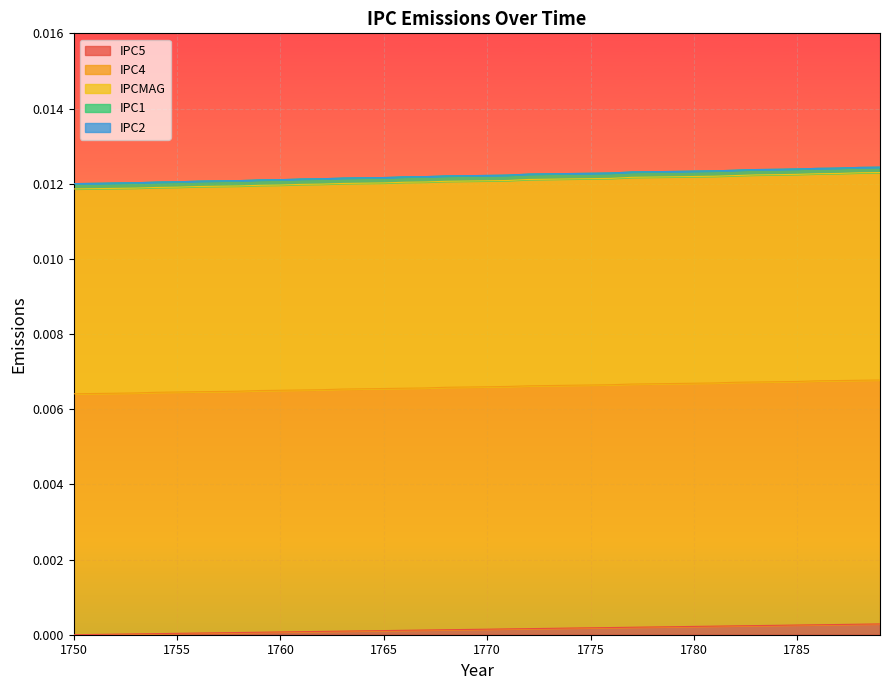

True or false: IPCMAG has more than 2 points higher than both neighbors.

False